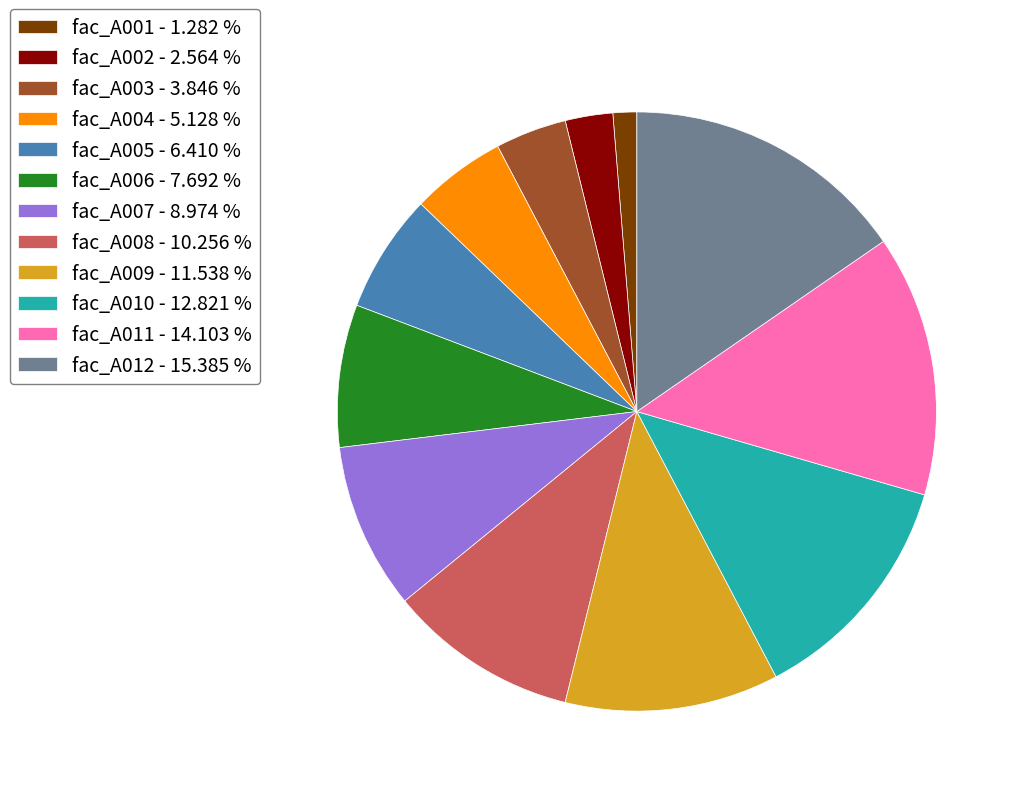

Which has a higher value, fac_A008 or fac_A011?

fac_A011